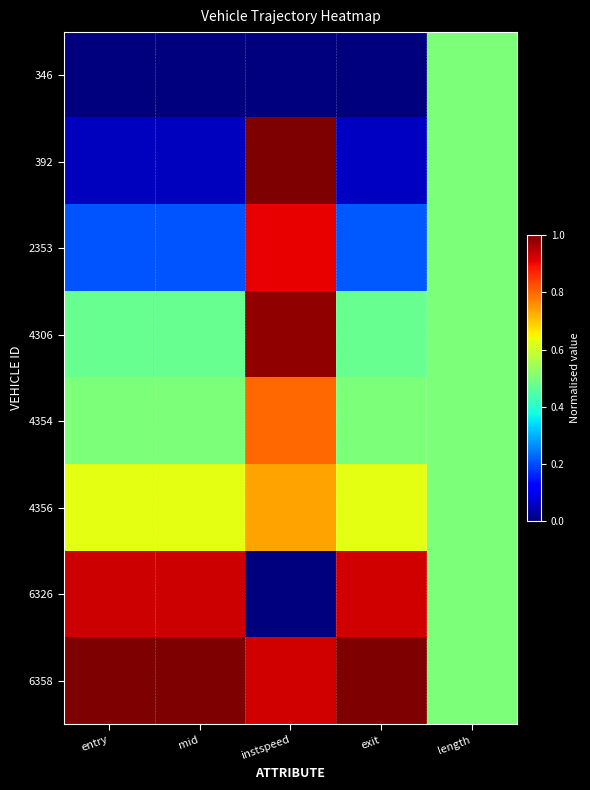

Reading left to right, list all the values displayed in this chart.

346: entry=0.0	mid=0.0	instspeed=0.0	exit=0.0	length=0.5
392: entry=0.1	mid=0.1	instspeed=1.0	exit=0.1	length=0.5
2353: entry=0.2	mid=0.2	instspeed=0.9	exit=0.2	length=0.5
4306: entry=0.5	mid=0.5	instspeed=1.0	exit=0.5	length=0.5
4354: entry=0.5	mid=0.5	instspeed=0.8	exit=0.5	length=0.5
4356: entry=0.6	mid=0.6	instspeed=0.7	exit=0.6	length=0.5
6326: entry=0.9	mid=0.9	instspeed=0.0	exit=0.9	length=0.5
6358: entry=1.0	mid=1.0	instspeed=0.9	exit=1.0	length=0.5